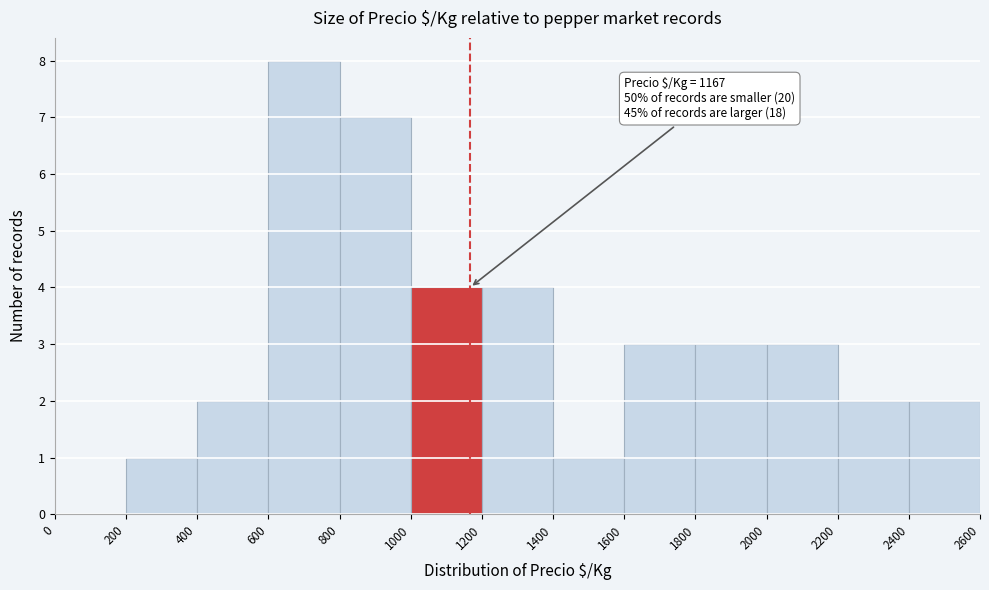

Over which range of the x-axis is the bar tallest?

600 to 800